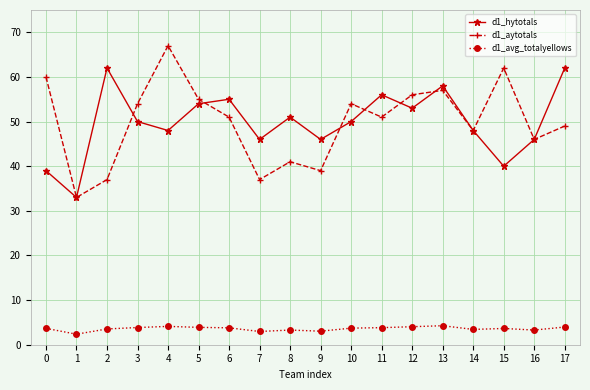

Count the number of categories in the chart.

18